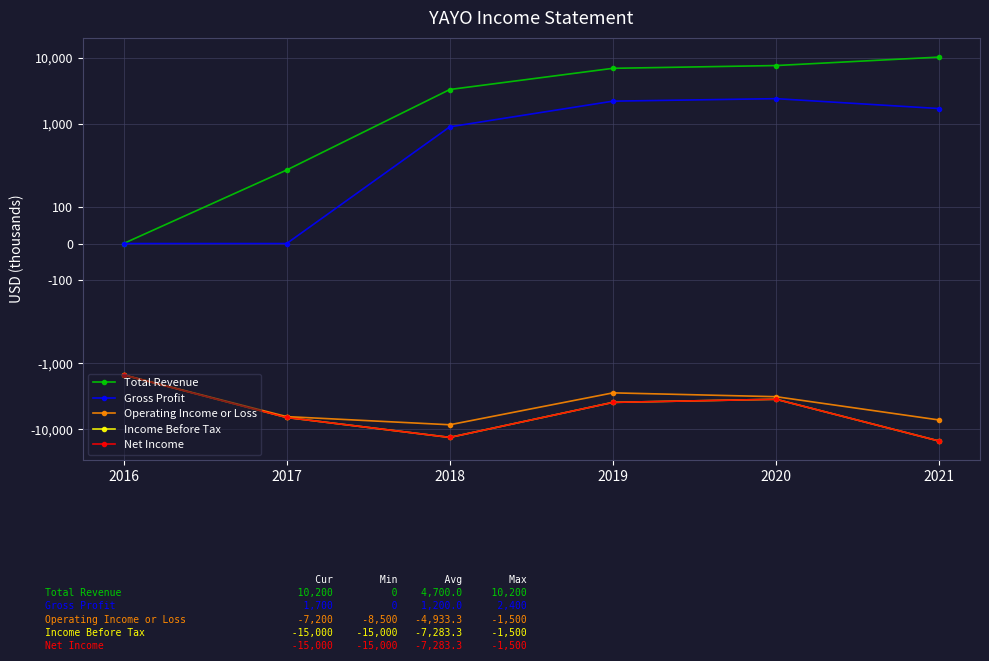

Which series has the widest spread of values?

Income Before Tax